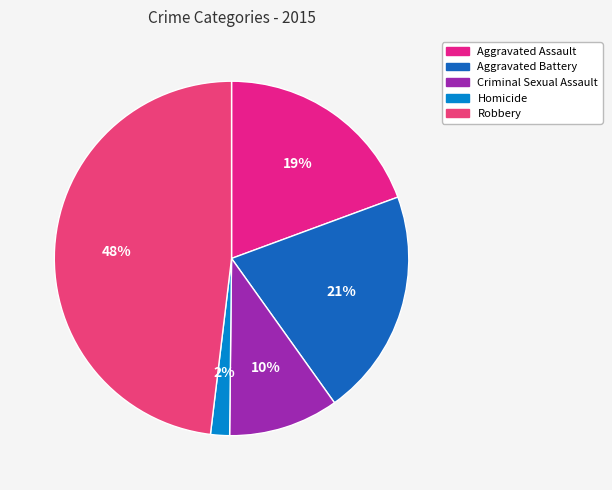

True or false: Aggravated Battery accounts for 21% of the total.

True